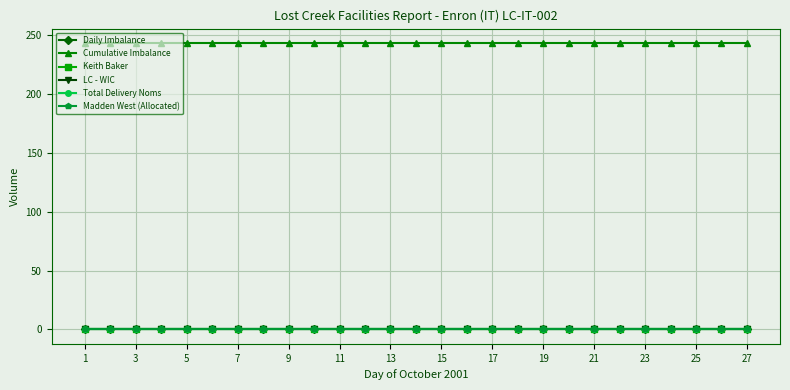

Is this an area chart (filled region under the line)?

No